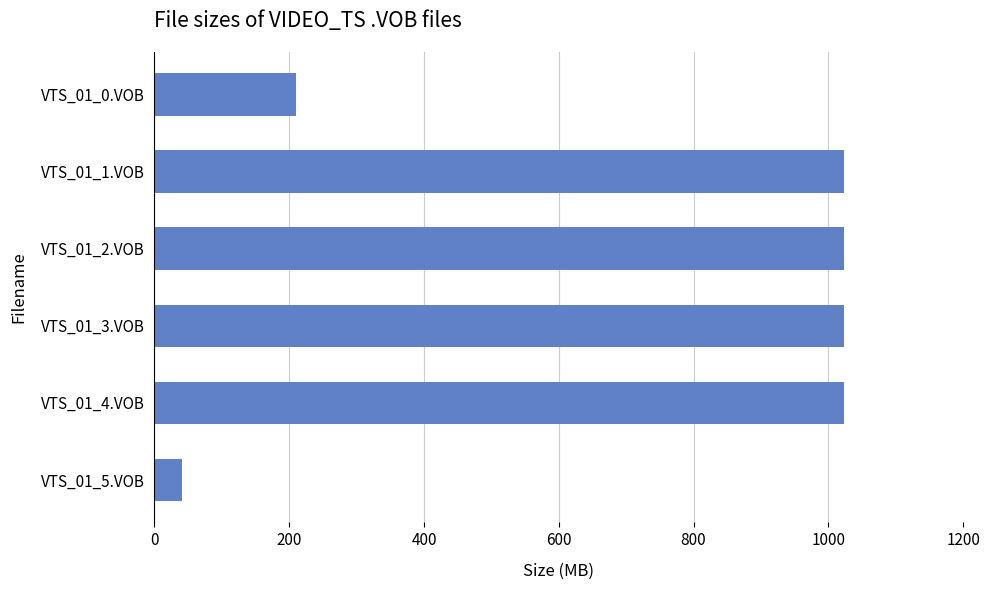

Reading top to bottom, extract all data points from this chart.

VTS_01_0.VOB=210.3	VTS_01_1.VOB=1023.8	VTS_01_2.VOB=1023.8	VTS_01_3.VOB=1023.8	VTS_01_4.VOB=1023.8	VTS_01_5.VOB=40.9